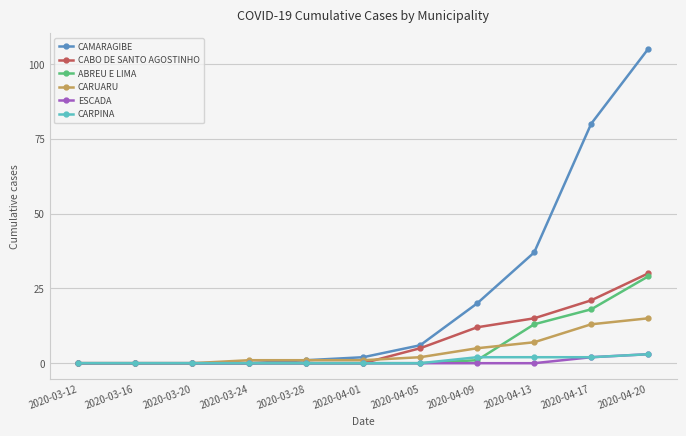

The ESCADA series shows 0 at 2020-03-20. True or false?

True